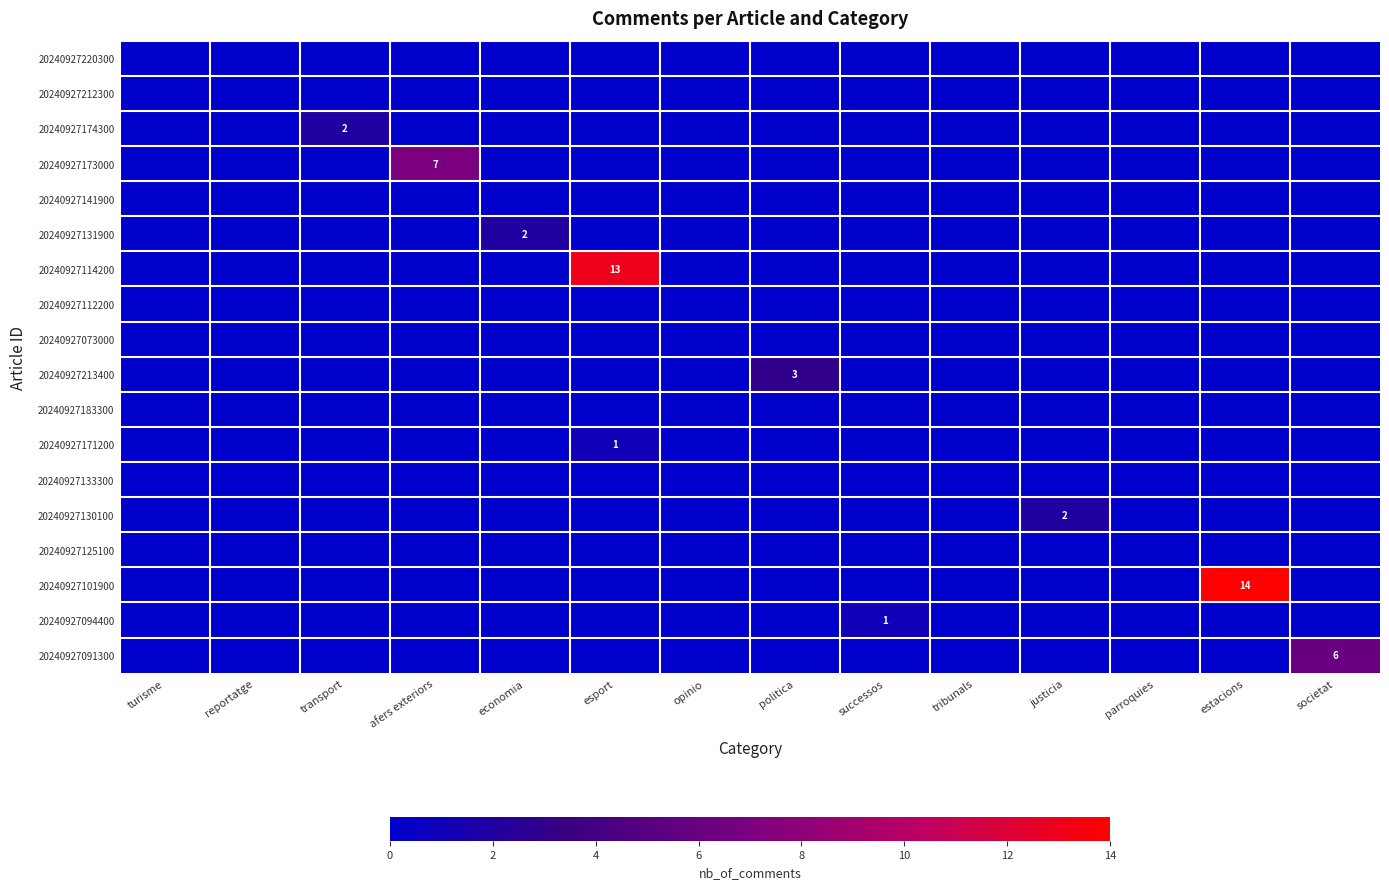

List the series in order of their peak value, lowest first.

20240927220300, 20240927212300, 20240927141900, 20240927112200, 20240927073000, 20240927183300, 20240927133300, 20240927125100, 20240927171200, 20240927094400, 20240927174300, 20240927131900, 20240927130100, 20240927213400, 20240927091300, 20240927173000, 20240927114200, 20240927101900